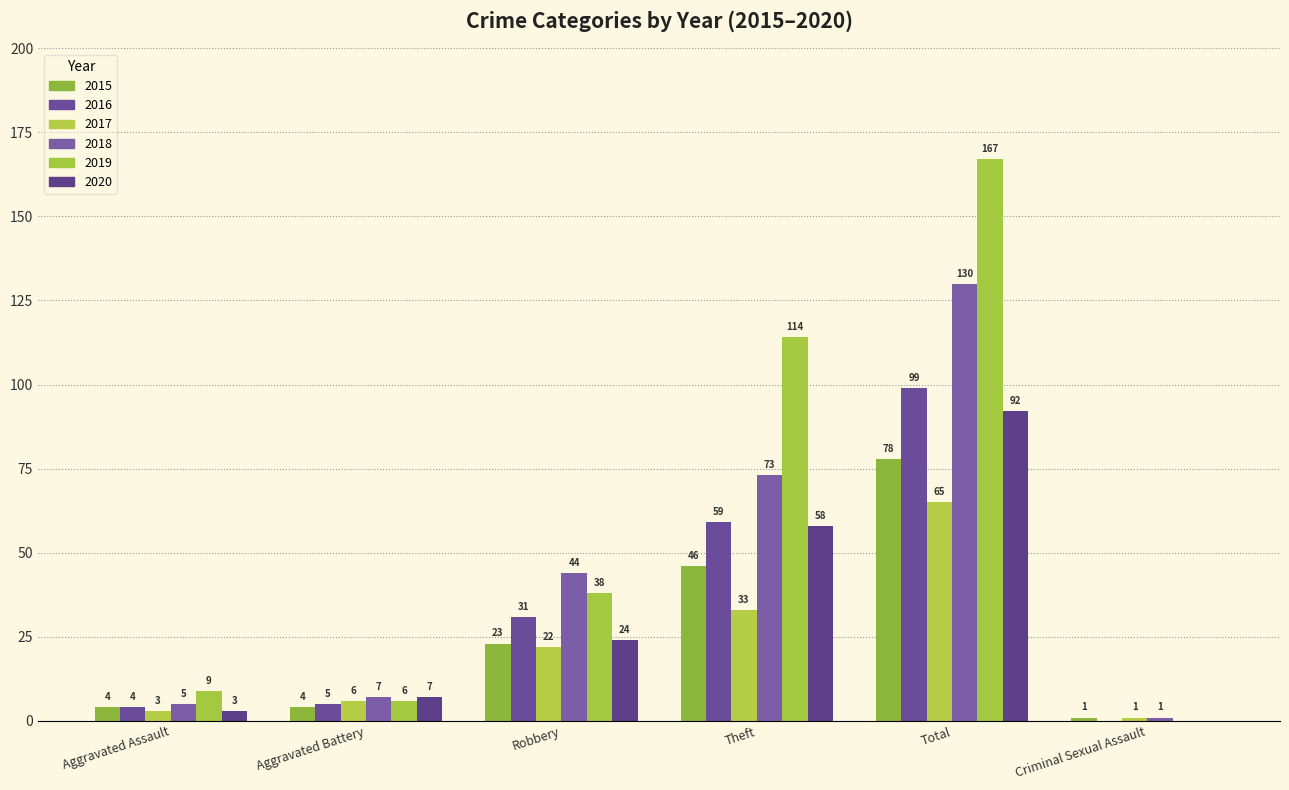

How many data points does each series have?

6